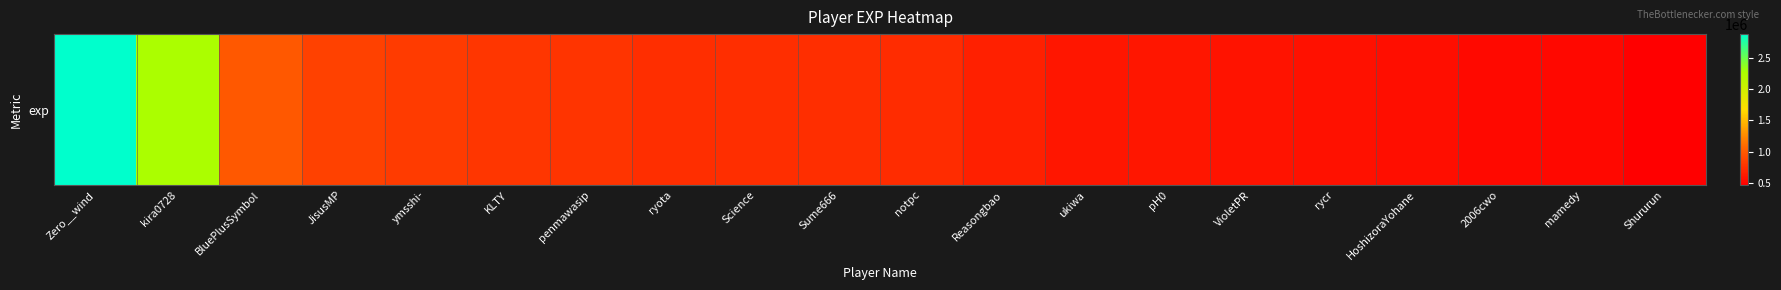

Reading left to right, what are all the values shown in this chart?

Zero__wind=2880687	kira0728=2265585	BluePlusSymbol=991629	JisusMP=853495	ymsshi-=820380	KLTY=792132	penmawasip=781940	ryota=743091	Science=742072	Sume666=740898	notpc=734760	Reasongbao=655138	ukiwa=604465	pH0=601911	VioletPR=577524	rycr=576709	HoshizoraYohane=551092	2006cwo=529862	mamedy=517445	Shururun=463894